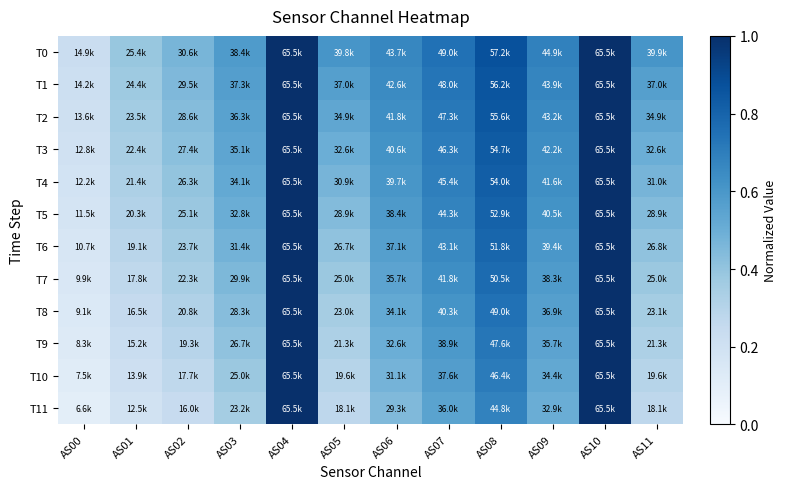

At which category is the sum across all series the highest?

AS04